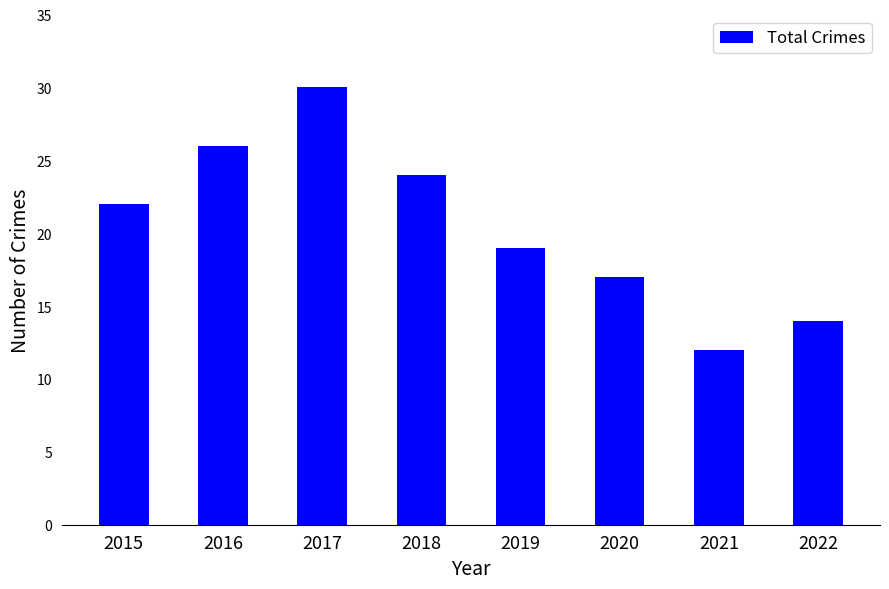

Rank the categories by value from lowest to highest.

2021, 2022, 2020, 2019, 2015, 2018, 2016, 2017